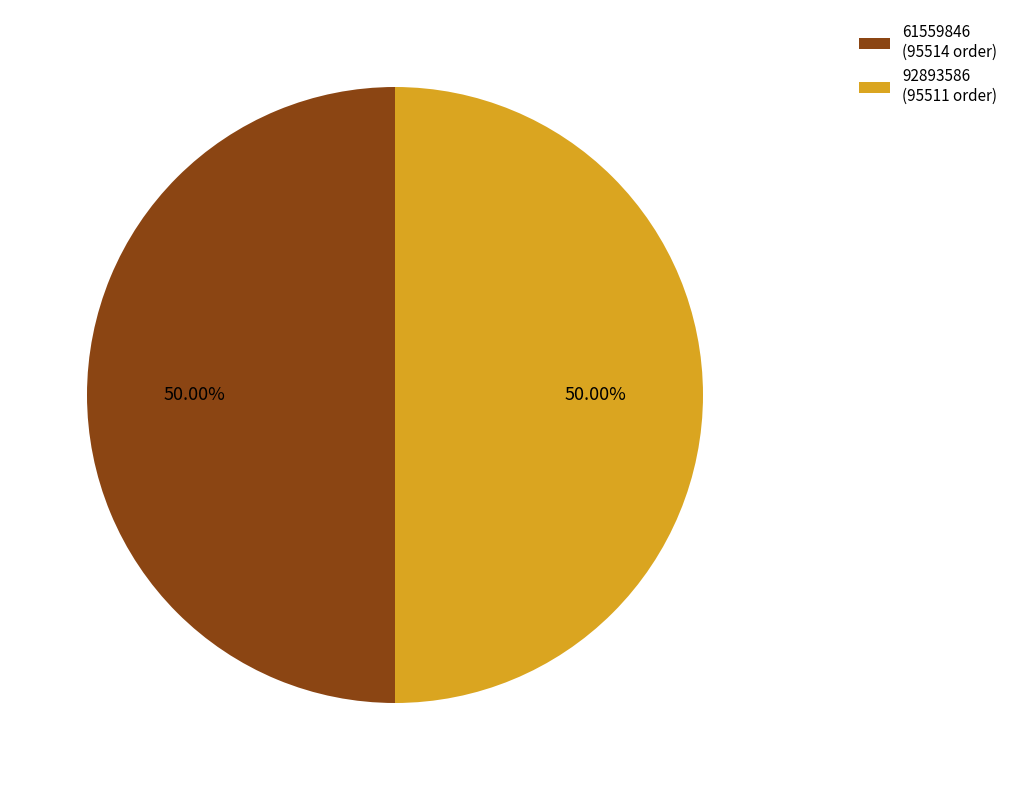

Is it true that 61559846 is 43% of the pie?

False